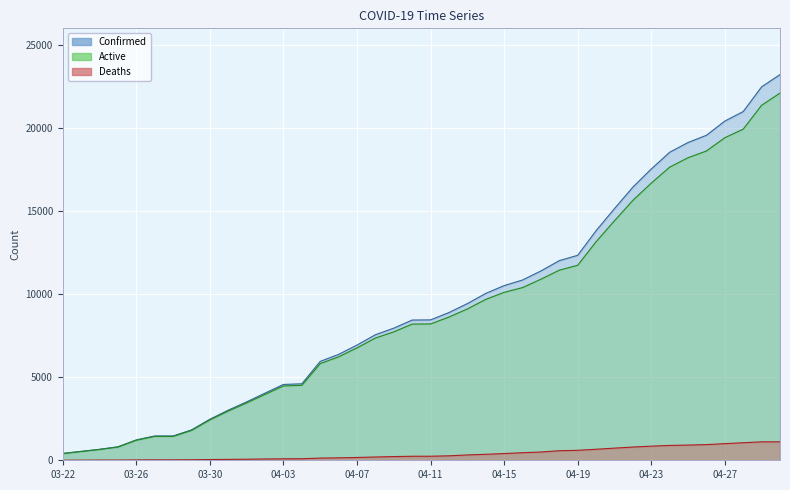

At how many categories does at least one series exceed 21346?

2